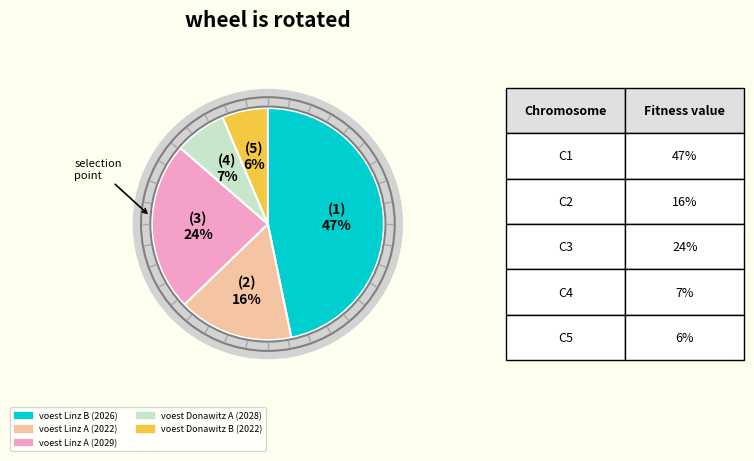

Does voest Linz B (2026) account for over 50% of the chart?

No